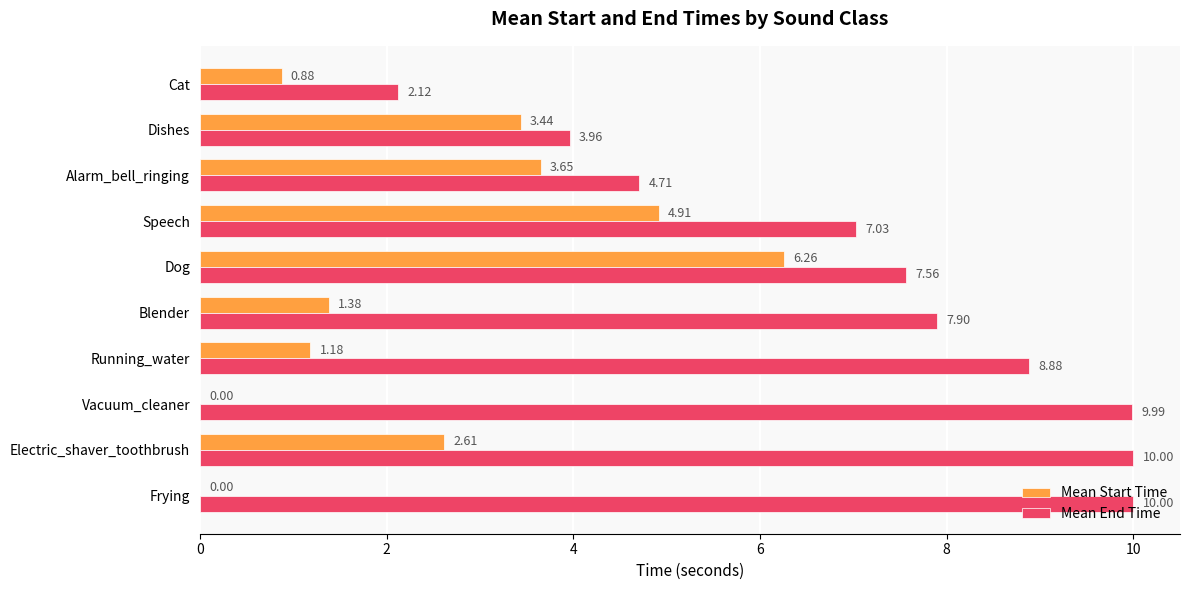

Which series changed the most between Electric_shaver_toothbrush and Alarm_bell_ringing?

Mean End Time